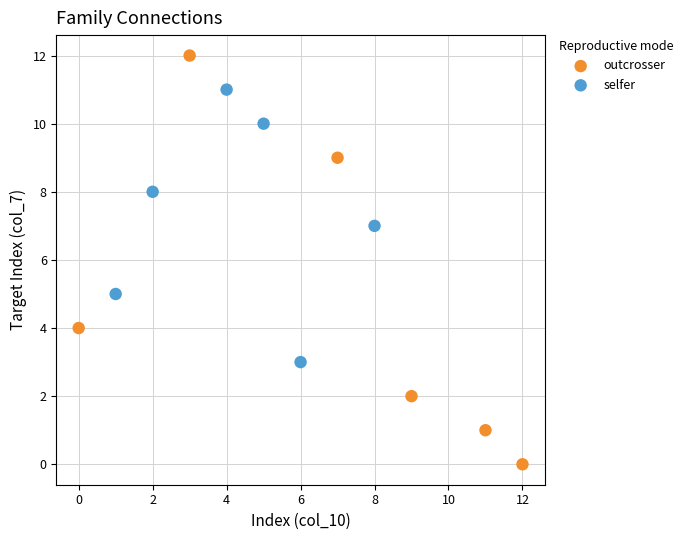

Which series has the widest spread of Y values?

outcrosser